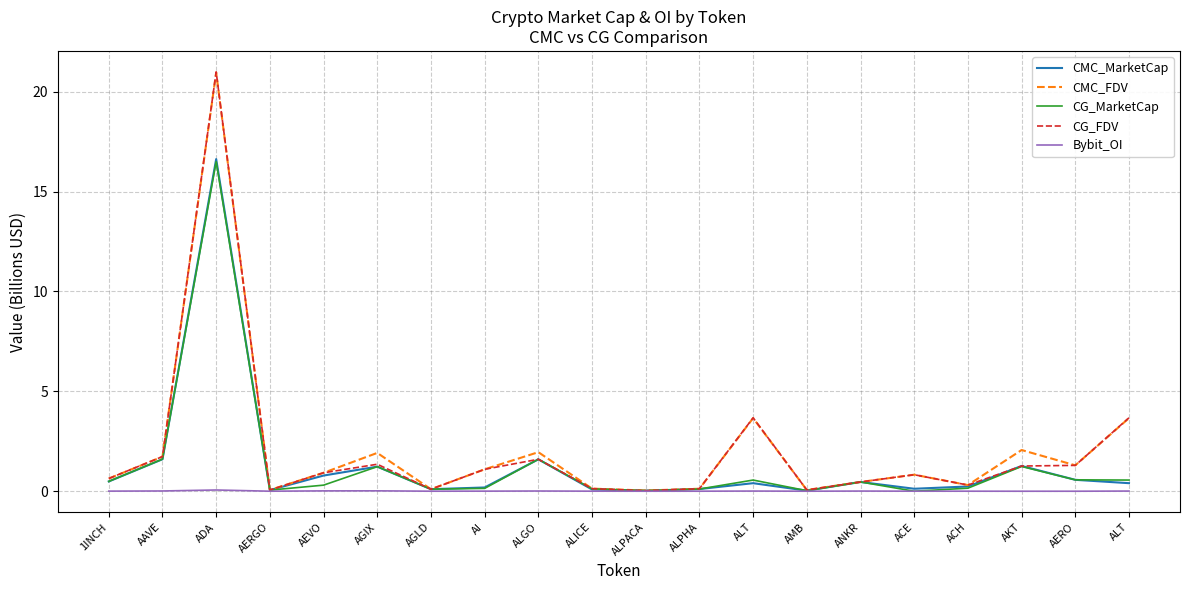

Reading right to left, what are all the values shown in this chart?

CMC_MarketCap: ALT=0.4	AERO=0.6	AKT=1.3	ACH=0.2	ACE=0.1	ANKR=0.5	AMB=0.0	ALT=0.4	ALPHA=0.1	ALPACA=0.0	ALICE=0.1	ALGO=1.6	AI=0.2	AGLD=0.1	AGIX=1.2	AEVO=0.8	AERGO=0.1	ADA=16.6	AAVE=1.6	1INCH=0.5
CMC_FDV: ALT=3.7	AERO=1.3	AKT=2.1	ACH=0.3	ACE=0.8	ANKR=0.5	AMB=0.1	ALT=3.7	ALPHA=0.1	ALPACA=0.0	ALICE=0.1	ALGO=2.0	AI=1.1	AGLD=0.1	AGIX=1.9	AEVO=0.9	AERGO=0.1	ADA=21.0	AAVE=1.7	1INCH=0.6
CG_MarketCap: ALT=0.6	AERO=0.6	AKT=1.2	ACH=0.2	ACE=0.0	ANKR=0.5	AMB=0.0	ALT=0.6	ALPHA=0.1	ALPACA=0.0	ALICE=0.1	ALGO=1.6	AI=0.1	AGLD=0.1	AGIX=1.2	AEVO=0.3	AERGO=0.1	ADA=16.5	AAVE=1.6	1INCH=0.5
CG_FDV: ALT=3.7	AERO=1.3	AKT=1.3	ACH=0.3	ACE=0.8	ANKR=0.5	AMB=0.1	ALT=3.7	ALPHA=0.1	ALPACA=0.0	ALICE=0.1	ALGO=1.6	AI=1.1	AGLD=0.1	AGIX=1.4	AEVO=0.9	AERGO=0.1	ADA=21.0	AAVE=1.7	1INCH=0.6
Bybit_OI: ALT=0.0	AERO=0.0	AKT=0.0	ACH=0.0	ACE=0.0	ANKR=0.0	AMB=0.0	ALT=0.0	ALPHA=0.0	ALPACA=0.0	ALICE=0.0	ALGO=0.0	AI=0.0	AGLD=0.0	AGIX=0.0	AEVO=0.0	AERGO=0.0	ADA=0.1	AAVE=0.0	1INCH=0.0